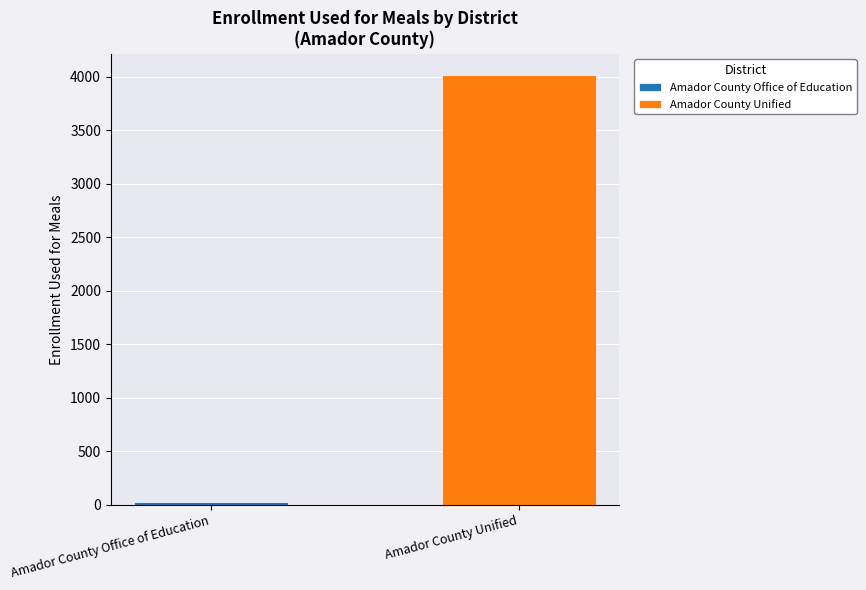

What is the maximum value shown in the chart?

4016